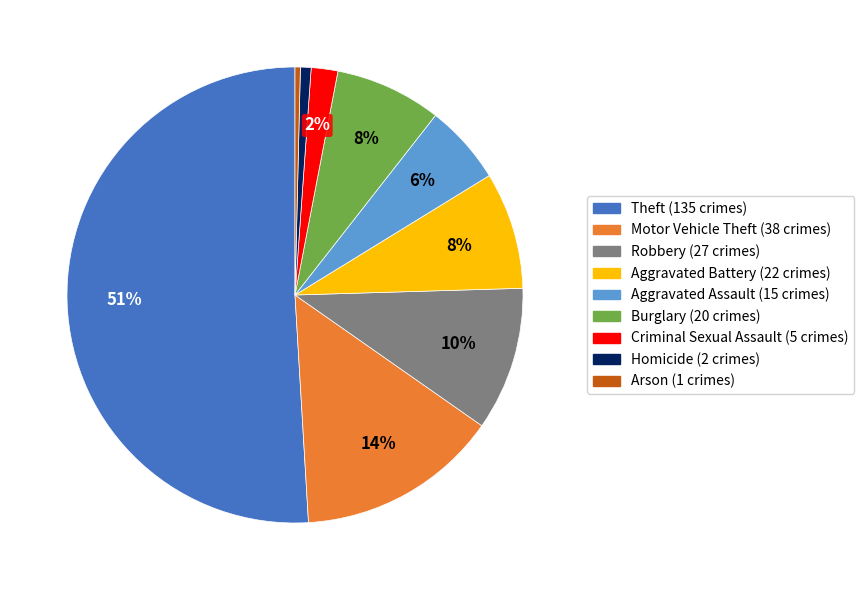

To the nearest percent, what percentage of the pie is Burglary?

8%